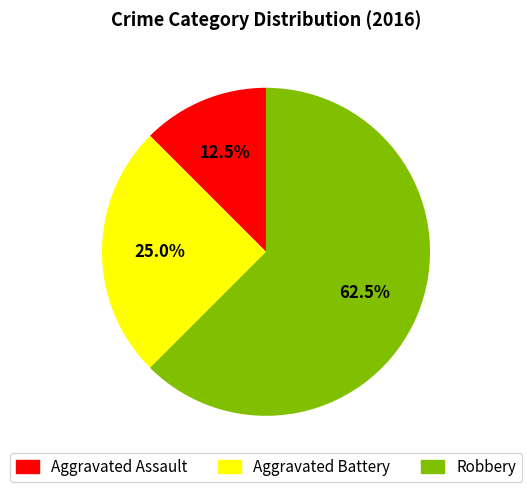

True or false: Robbery accounts for 75% of the total.

False